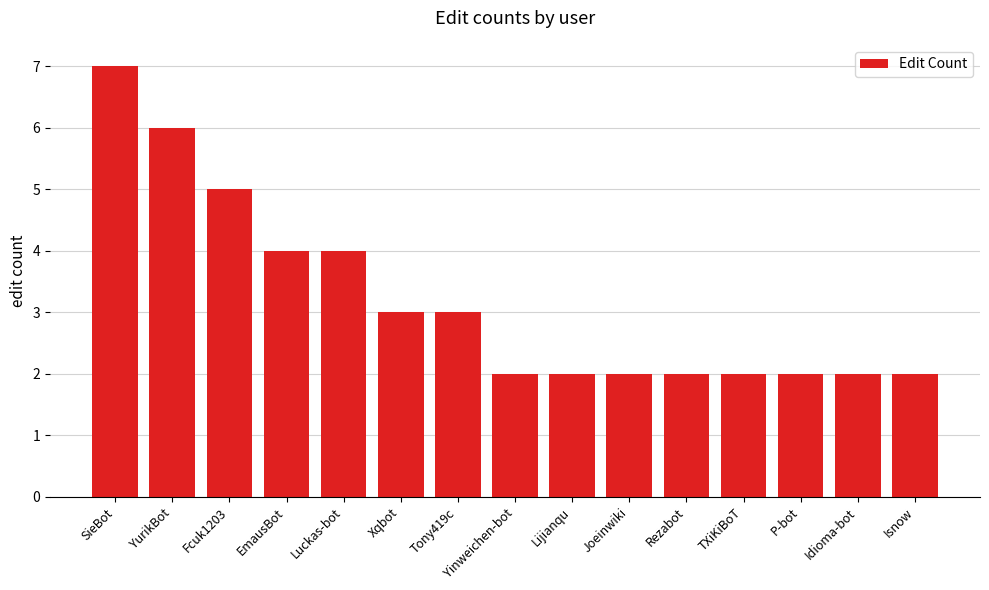

Reading left to right, extract all data points from this chart.

7	6	5	4	4	3	3	2	2	2	2	2	2	2	2